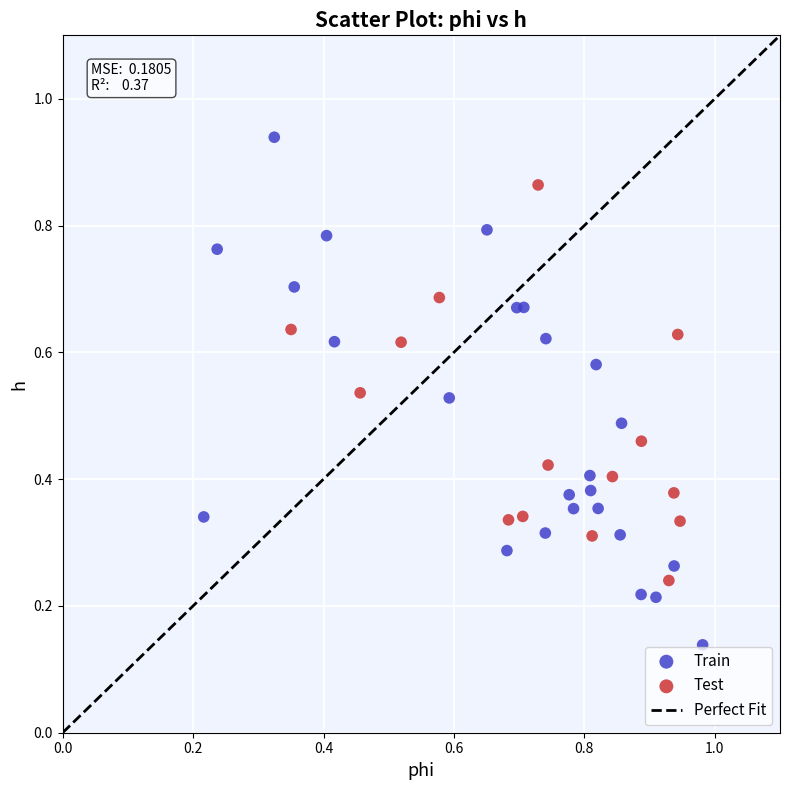

Which series reaches the minimum Y coordinate?

Train